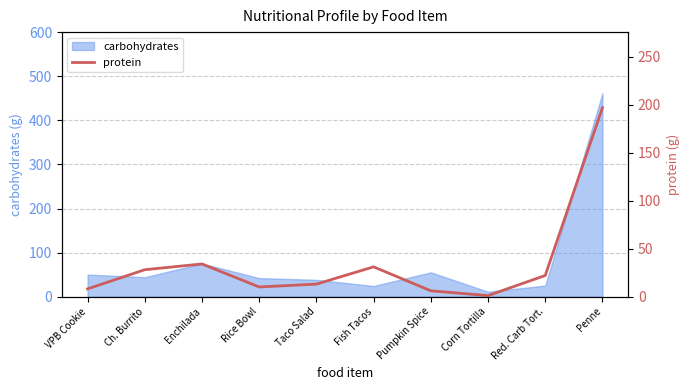

True or false: there are more than 0 points higher than both neighbors.

True